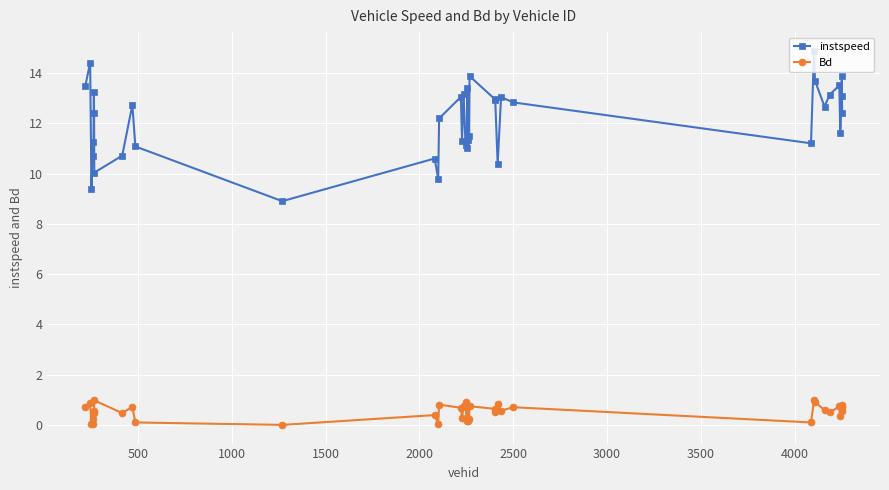

True or false: instspeed has more than 1 points higher than both neighbors.

True